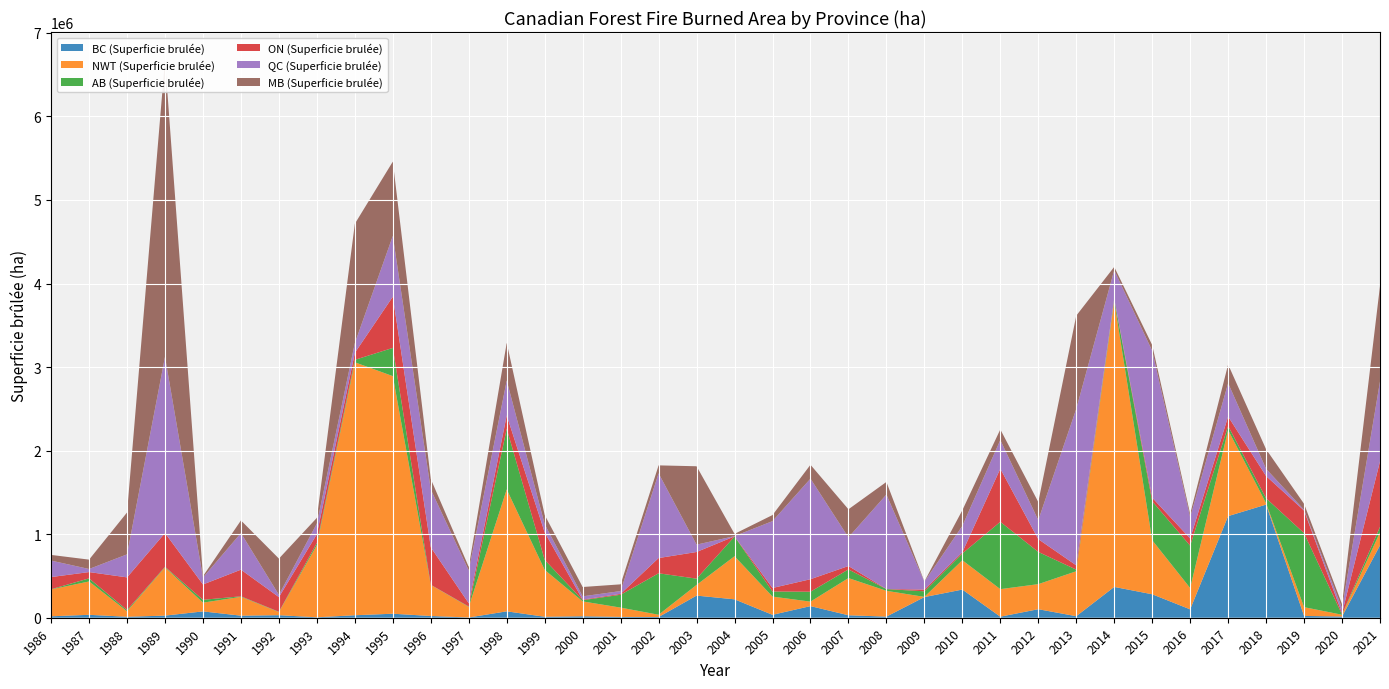

Reading left to right, transcribe all the data shown in this chart.

BC (Superficie brulée): 17261	34993	11482	25382	75782	24709	30453	5183	29755	48080	20669	2968	76567	11555	17552	9827	8571	264914	220287	34942	139151	29486	13347	247343	337167	12563	102117	18303	368926	280864	100378	1216139	1354002	21507	14548	866342
NWT (Superficie brulée): 321608	399089	66078	577615	104617	225466	36949	864285	3027314	2843366	371544	126531	1458960	561034	177835	111261	27089	127821	515621	218132	53397	445129	308788	2056	350926	329580	299756	537872	3418290	646987	254999	1030258	15737	105167	21139	155491
AB (Superficie brulée): 2307	36943	14691	6709	34085	6165	3548	26060	29582	337950	1961	4725	726968	120505	14736	154104	496419	74907	236163	60726	118802	103619	20789	66903	81323	805888	385818	19579	23693	466317	507057	49233	60185	885943	3480	65770
ON (Superficie brulée): 145516	75471	390705	403885	183613	318811	175994	104664	83604	612562	449002	38619	158172	328326	6778	10845	182219	319111	1617	42338	149621	40676	1316	20690	14824	635374	152755	51089	6145	42723	86208	112782	265690	269725	15478	784565
QC (Superficie brulée): 197225	36834	275721	2109512	83342	438331	27111	128234	116040	727726	691589	393079	418306	97747	39208	33068	1013749	87860	3044	800130	1203726	342682	1130177	93971	314883	343719	227511	1872842	342783	1758733	254764	398997	86260	9604	59986	956060
MB (Superficie brulée): 67878	112008	501135	3552907	16145	150986	433774	67274	1428786	889237	125326	41799	450572	110454	111699	80522	95405	938176	26820	72681	166050	336281	150673	2872	187494	126844	216888	1115415	39108	68132	38408	223180	234222	71287	48574	1142713